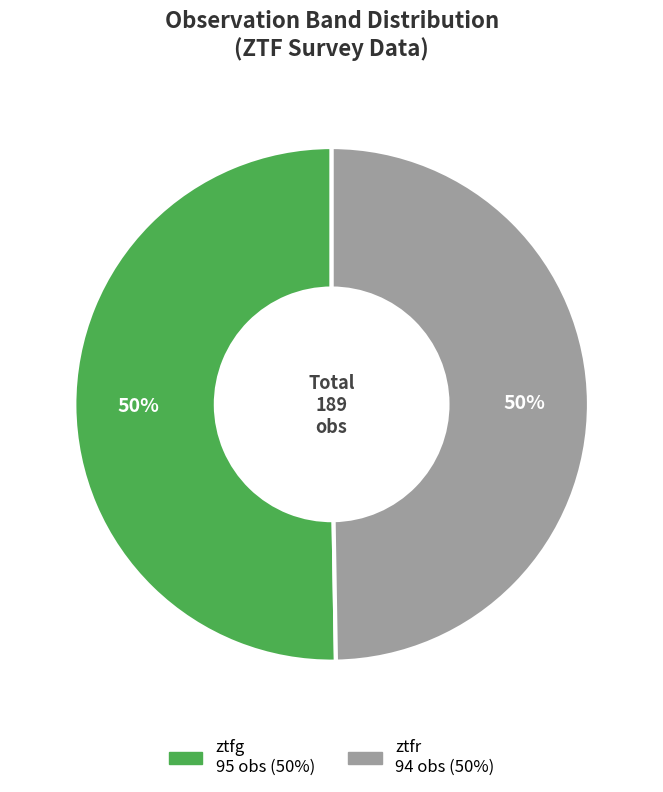

Approximately how many times larger is the value at ztfg compared to ztfr?

1.0